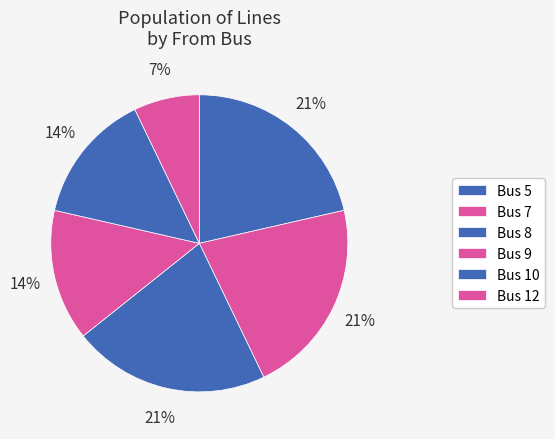

Does Bus 5 represent more than half of the total?

No